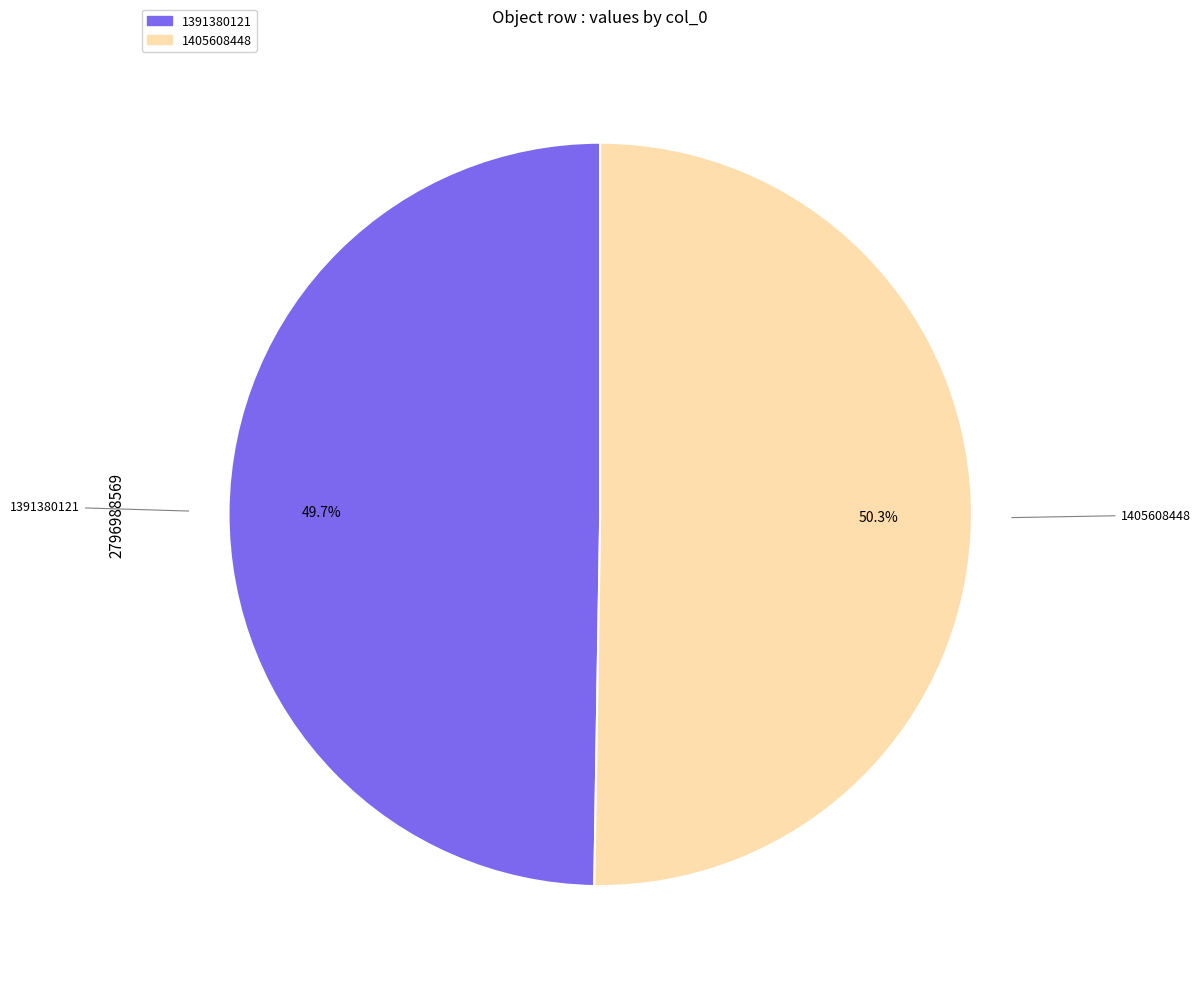

What is the ratio of the value at 1391380121 to the value at 1405608448?

1.0